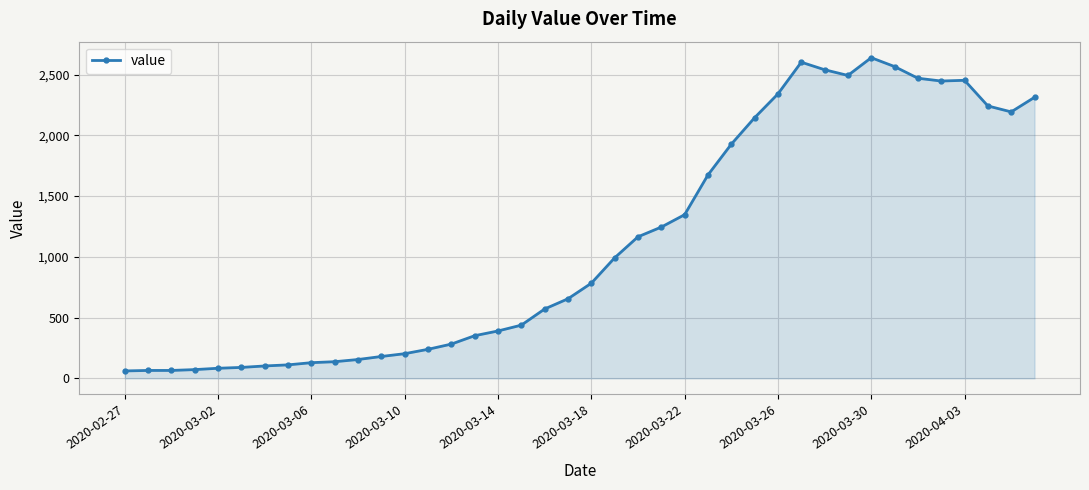

What is the sum of all values?

44956